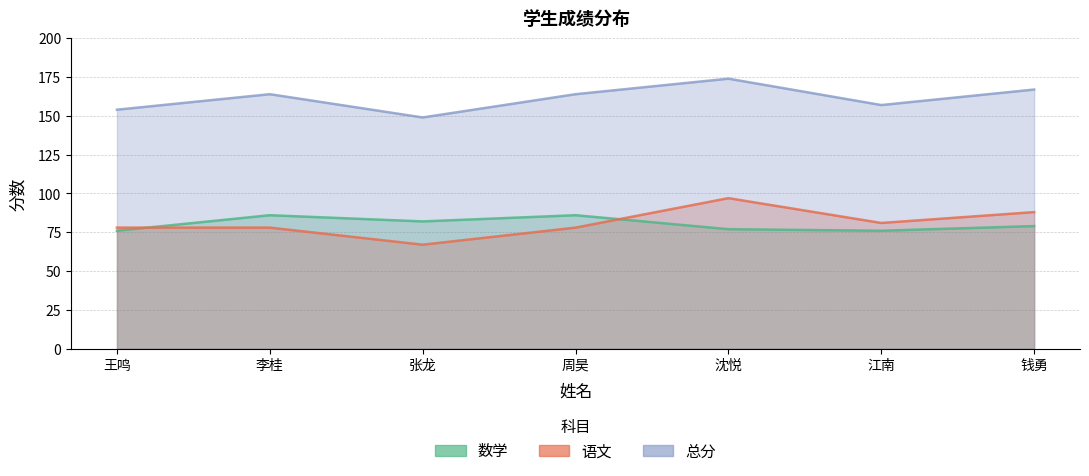

Which category has the highest value across all series?

沈悦